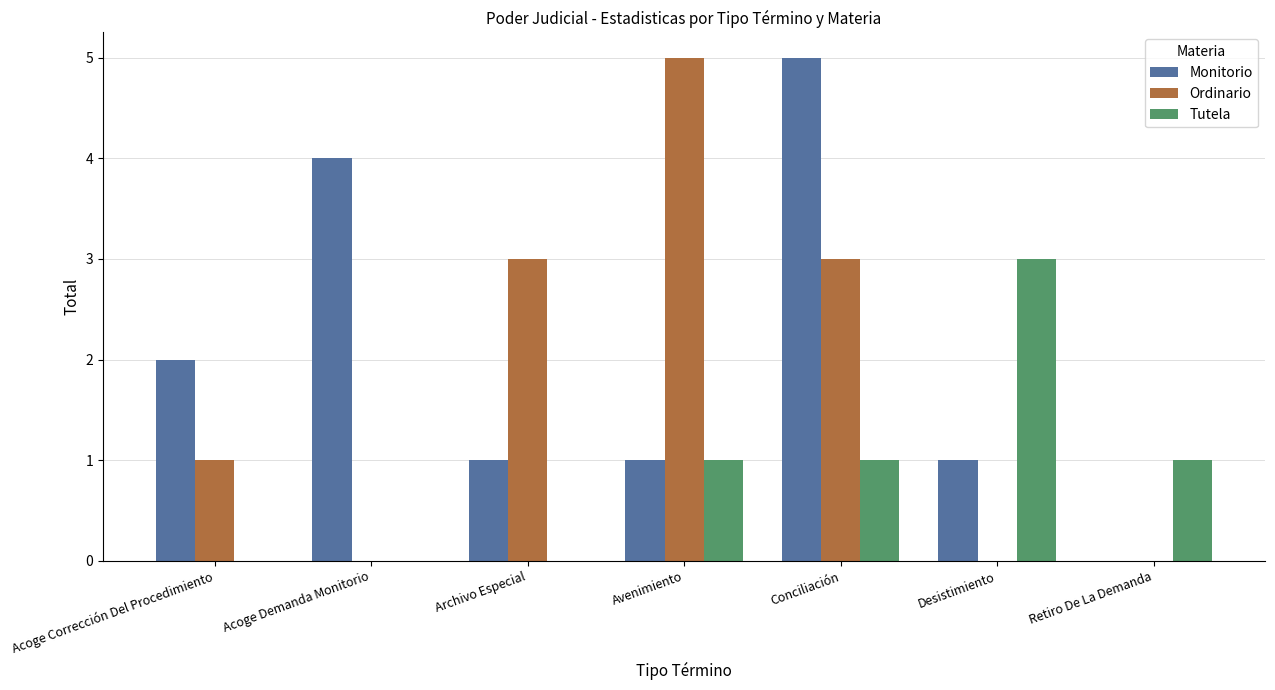

Reading left to right, list all the values displayed in this chart.

Monitorio: Acoge Corrección Del Procedimiento=2	Acoge Demanda Monitorio=4	Archivo Especial=1	Avenimiento=1	Conciliación=5	Desistimiento=1	Retiro De La Demanda=0
Ordinario: Acoge Corrección Del Procedimiento=1	Acoge Demanda Monitorio=0	Archivo Especial=3	Avenimiento=5	Conciliación=3	Desistimiento=0	Retiro De La Demanda=0
Tutela: Acoge Corrección Del Procedimiento=0	Acoge Demanda Monitorio=0	Archivo Especial=0	Avenimiento=1	Conciliación=1	Desistimiento=3	Retiro De La Demanda=1